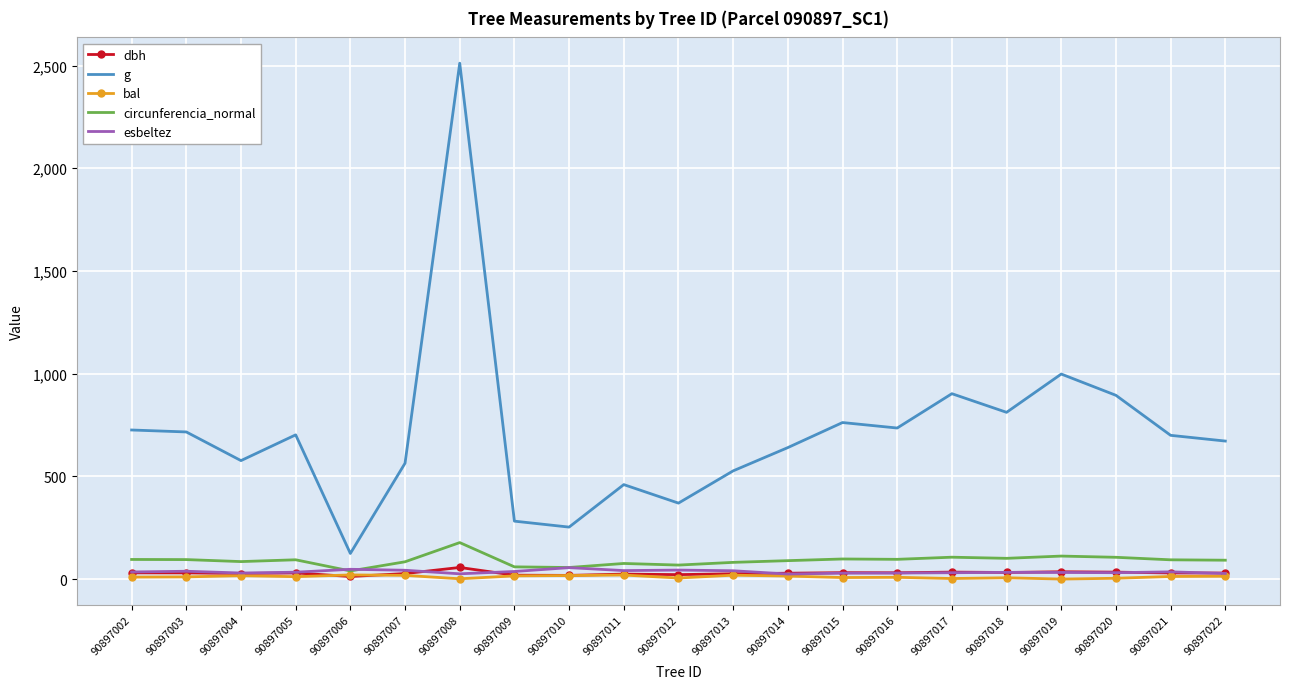

True or false: circunferencia_normal has a value of 81.4 at 90897013.

True